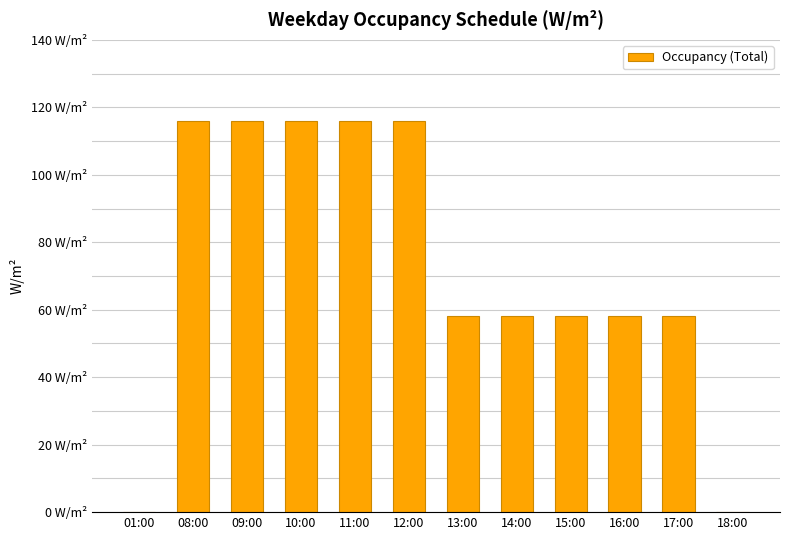

What is the sum of all values?

870